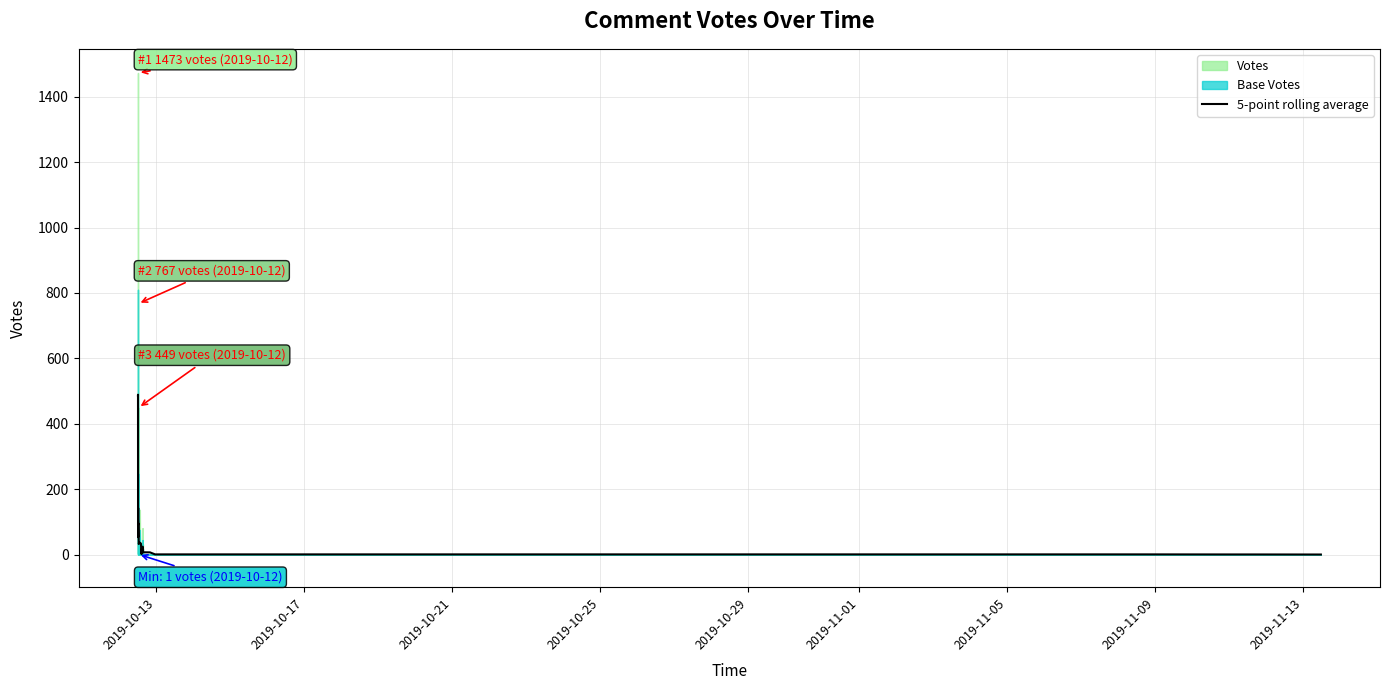

What is the value of the 6th point from the left?

54.8